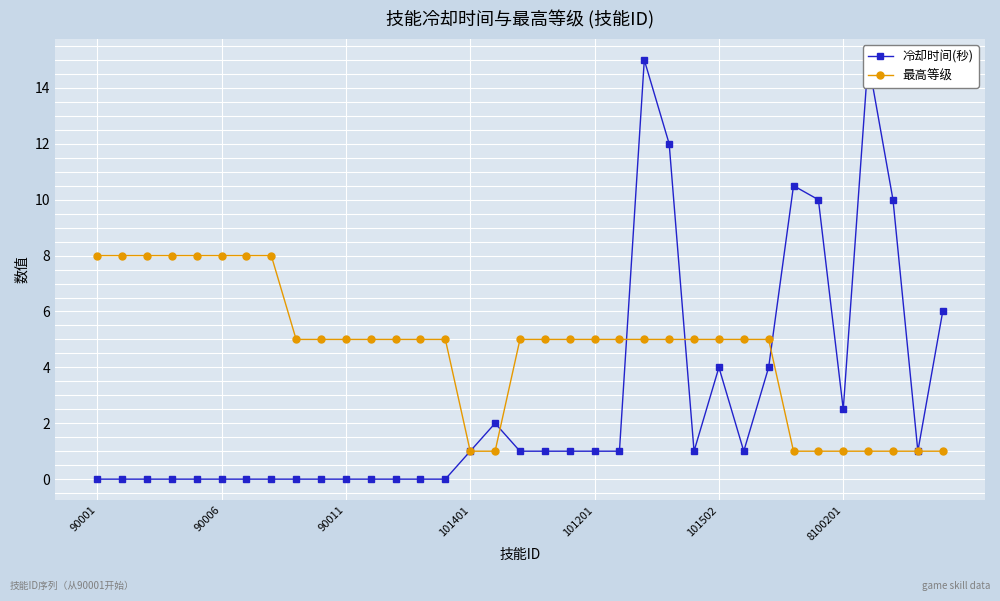

Is it true that 冷却时间(秒) equals 9.6 at 9?

False